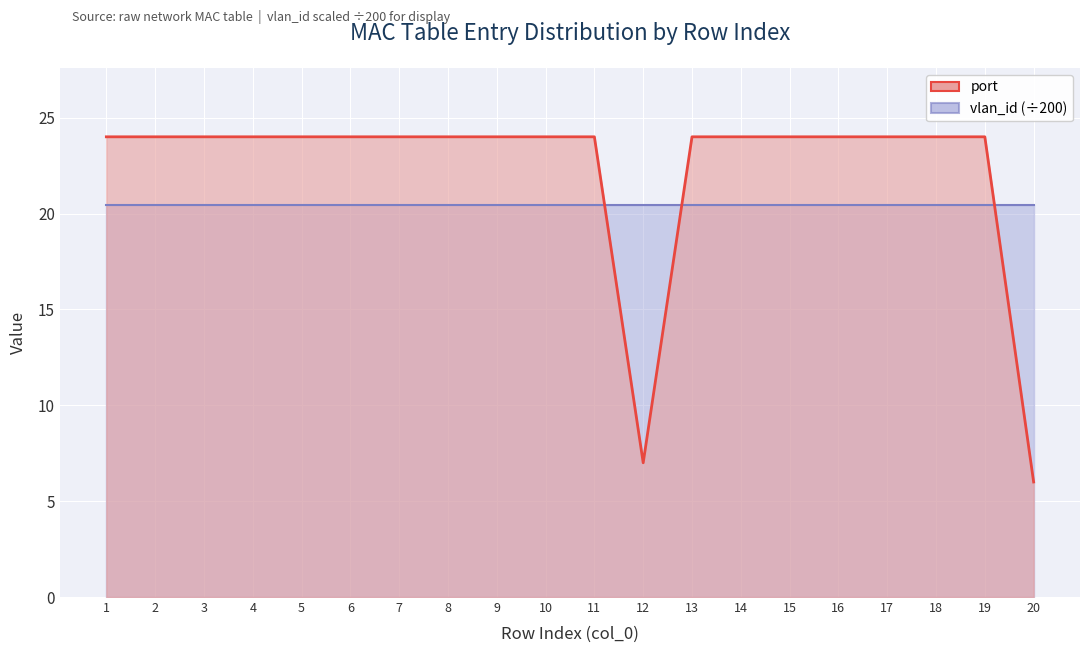

What is the difference between the maximum and minimum values?

18